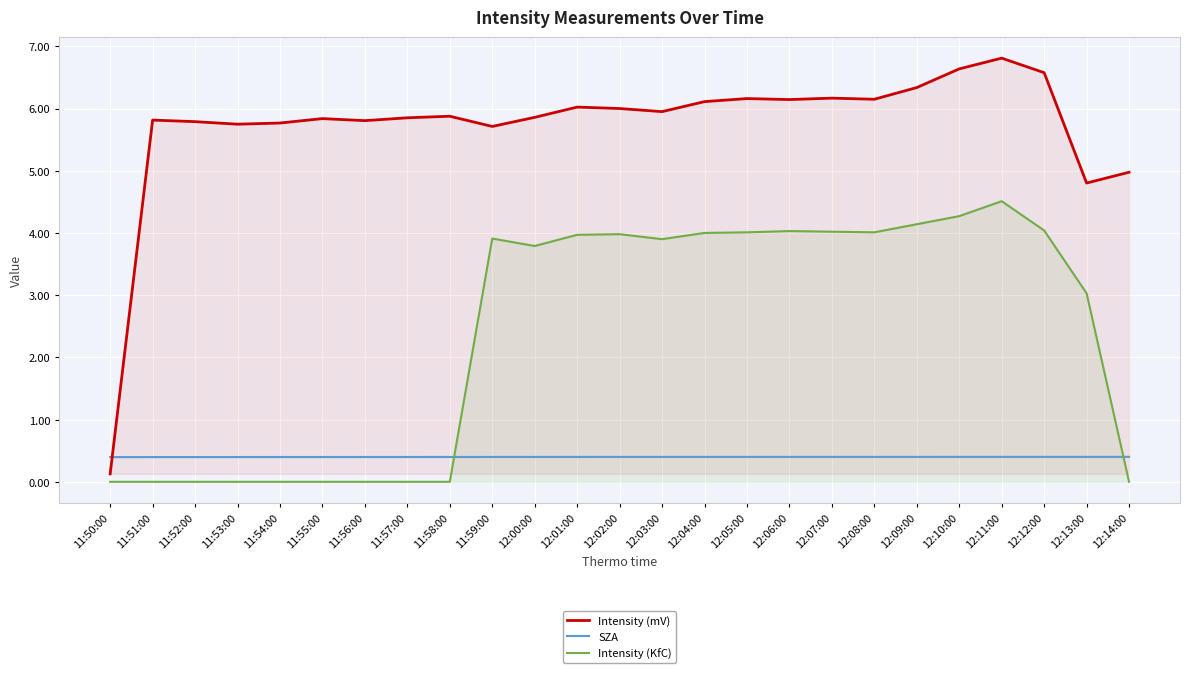

How many interior local valleys does the Intensity (mV) series have?

7